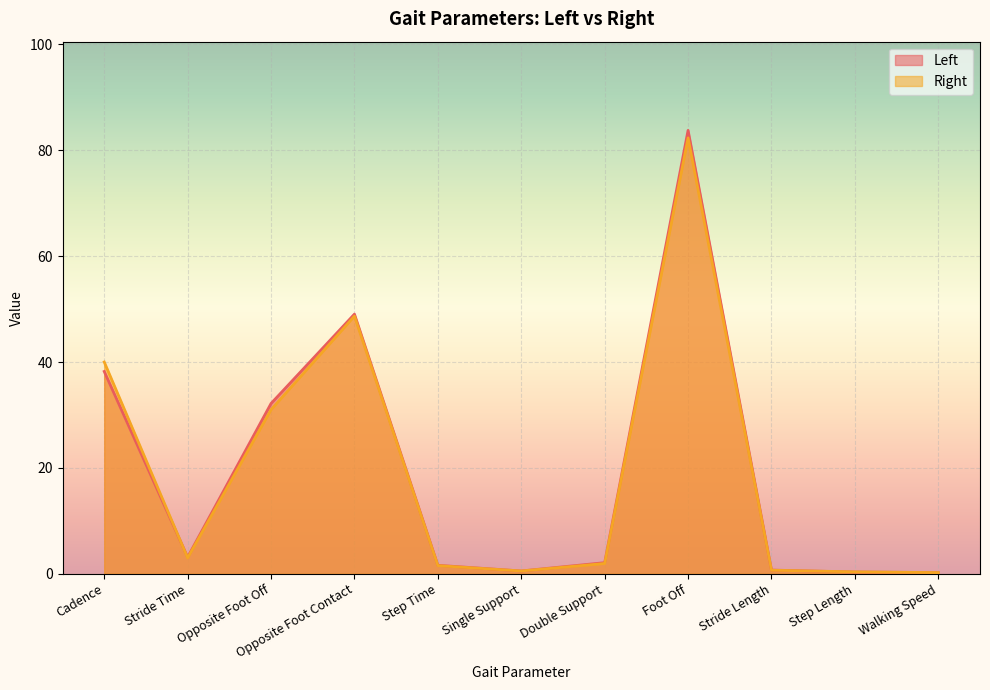

Reading right to left, list all the values displayed in this chart.

Left: Walking Speed=0.2	Step Length=0.3	Stride Length=0.7	Foot Off=83.8	Double Support=2.1	Single Support=0.5	Step Time=1.6	Opposite Foot Contact=49.0	Opposite Foot Off=32.2	Stride Time=3.1	Cadence=38.2
Right: Walking Speed=0.2	Step Length=0.4	Stride Length=0.7	Foot Off=82.3	Double Support=1.9	Single Support=0.5	Step Time=1.5	Opposite Foot Contact=48.7	Opposite Foot Off=31.0	Stride Time=3.0	Cadence=40.0